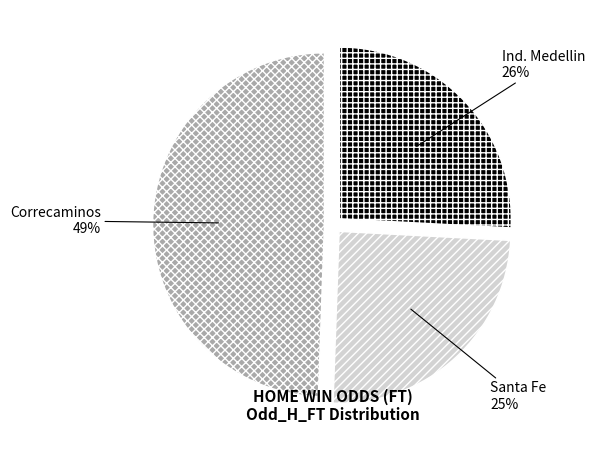

To the nearest percent, what portion does Correcaminos represent?

49%